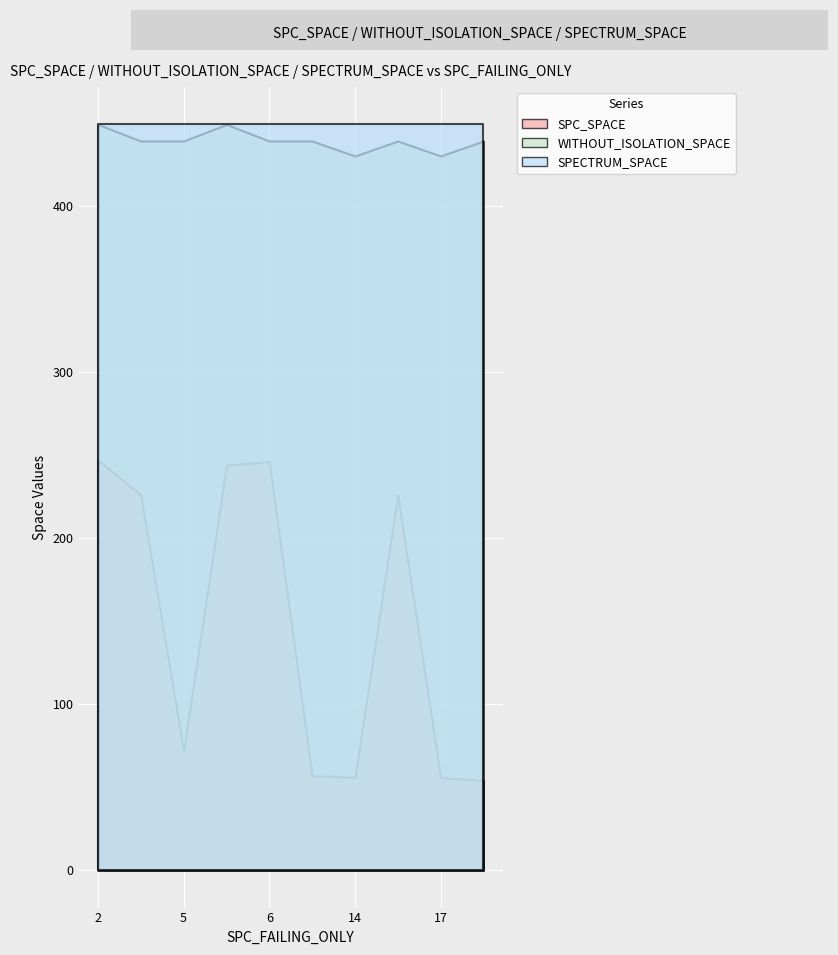

How many distinct data groups are displayed?

3